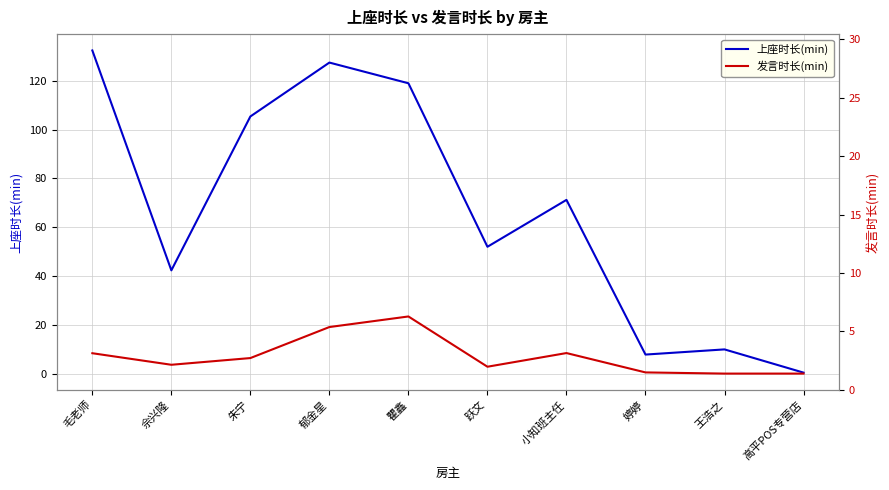

Between 高平POS专营店 and 小知班主任, which is larger?

小知班主任